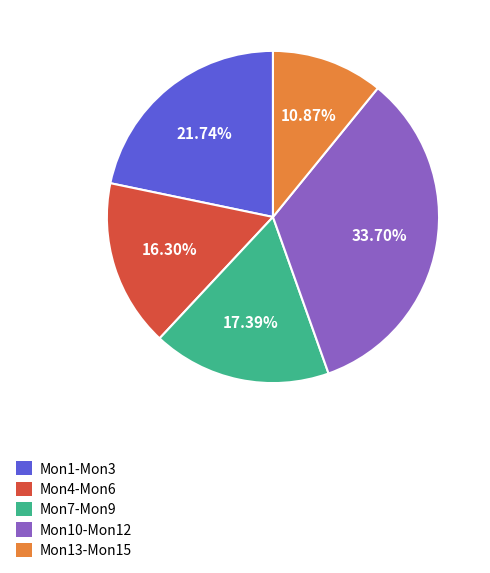

Rank the categories by value from lowest to highest.

Mon13-Mon15, Mon4-Mon6, Mon7-Mon9, Mon1-Mon3, Mon10-Mon12